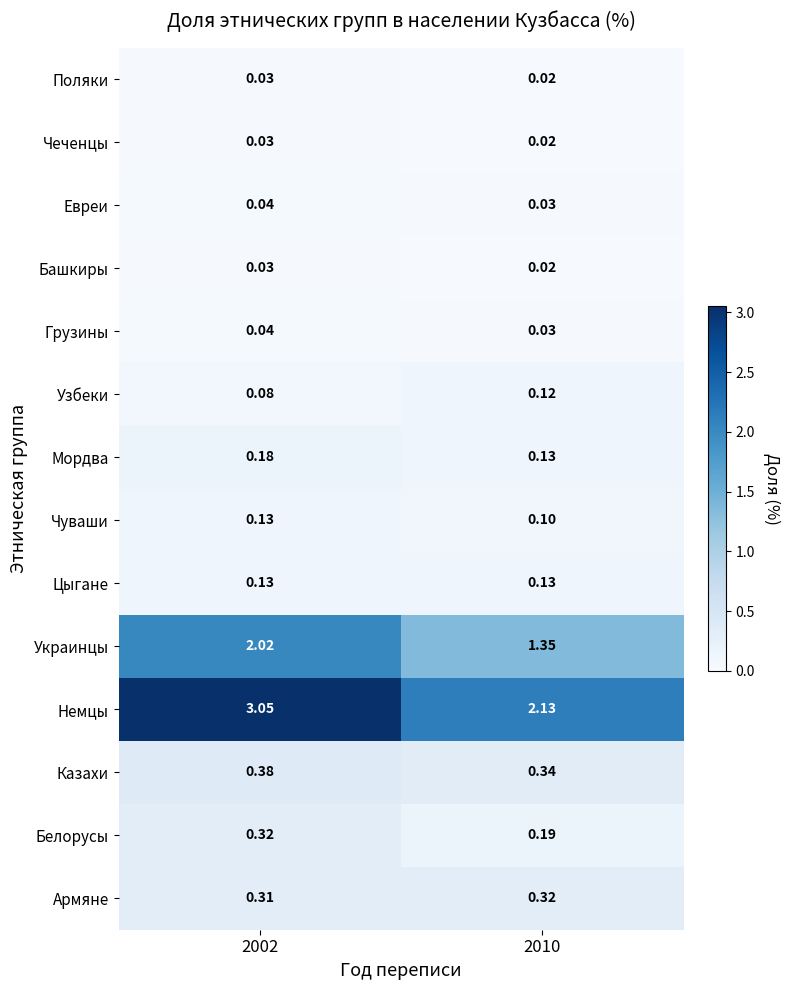

Which series has the largest total across all categories?

Немцы